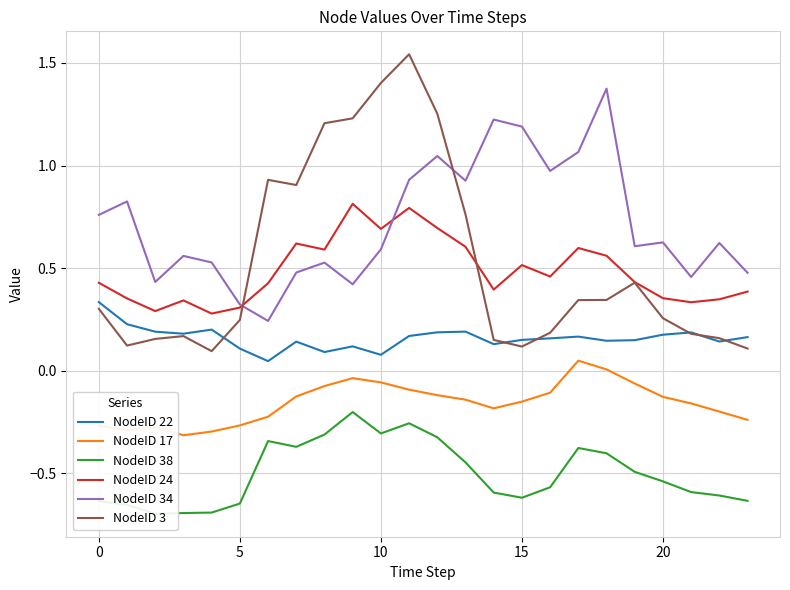

What are all the series names shown in the legend?

NodeID 22, NodeID 17, NodeID 38, NodeID 24, NodeID 34, NodeID 3